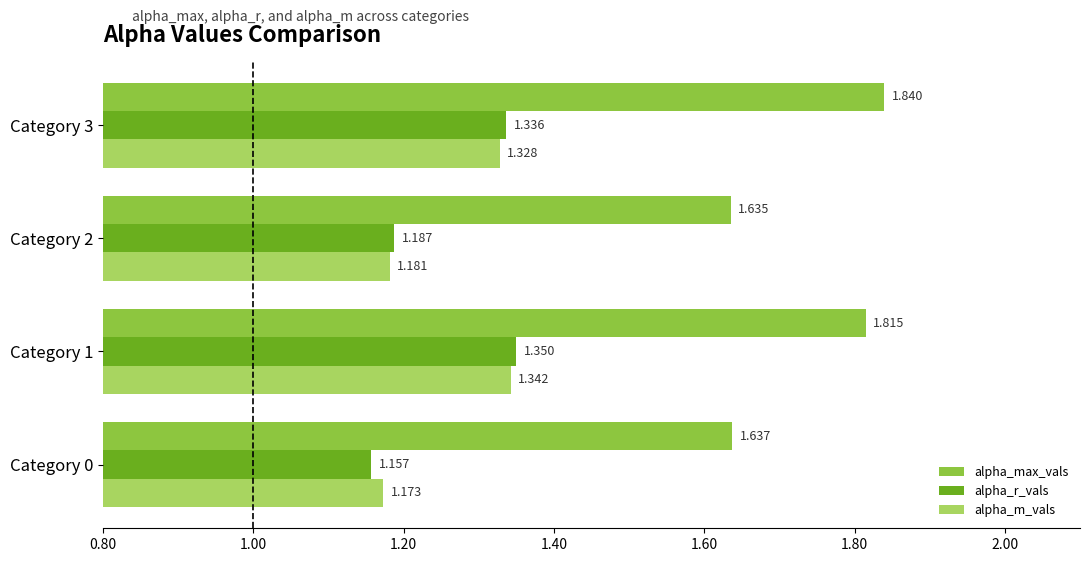

Is the value of alpha_max_vals at Category 1 greater than the value of alpha_r_vals at Category 1?

Yes